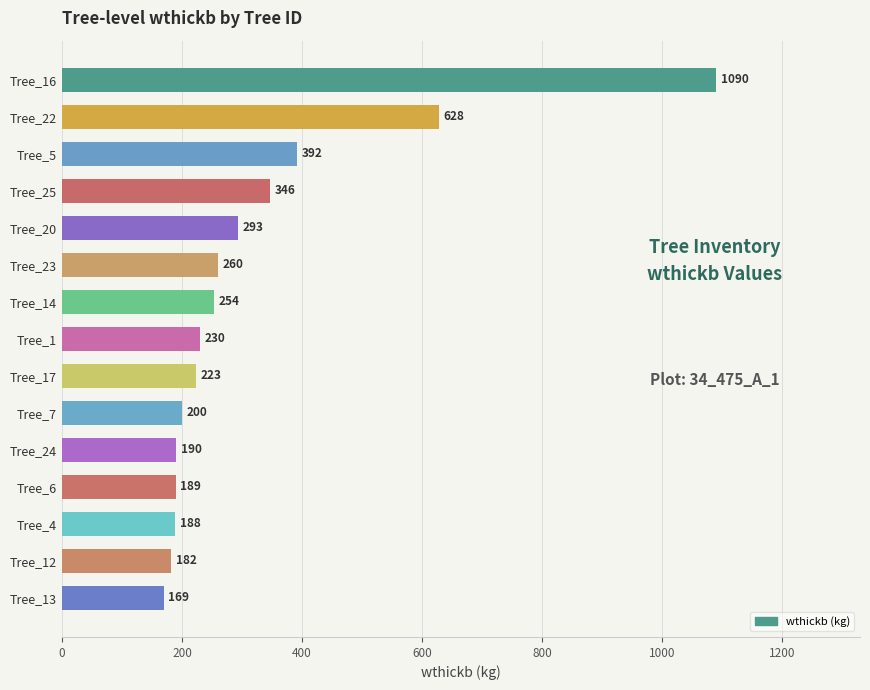

What is the value of the 4th bar from the top?

345.9